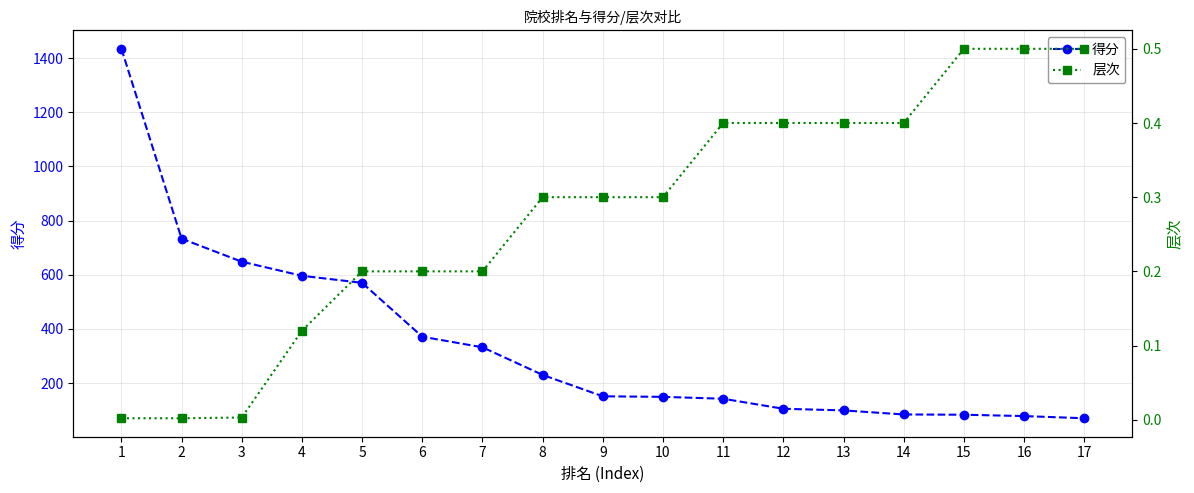

What is the total value across all series at 2?

733.0